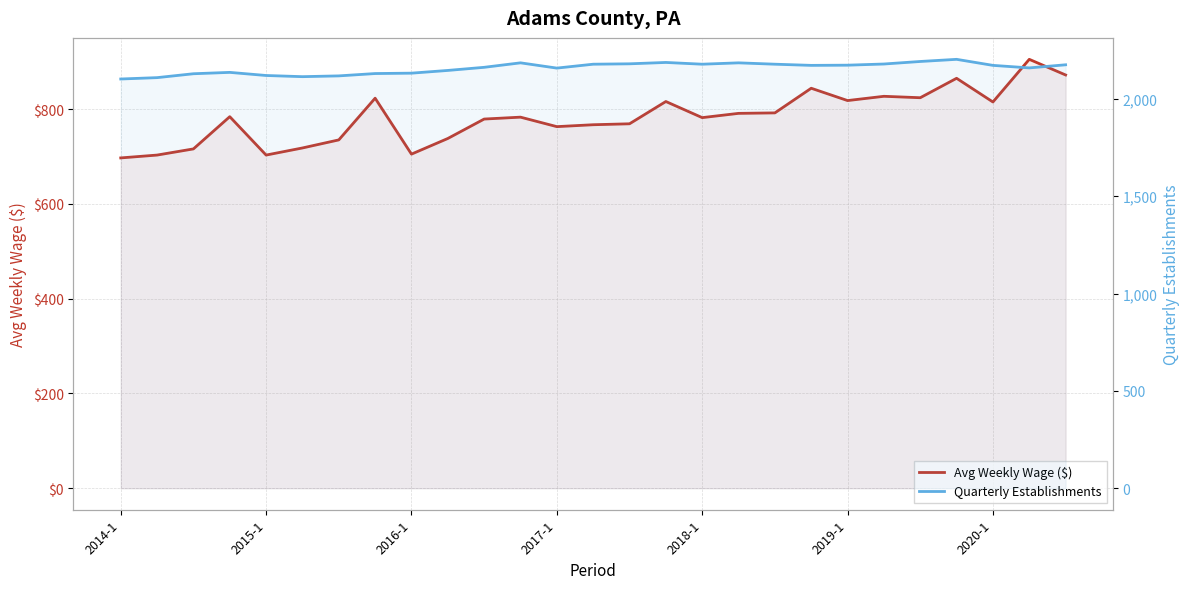

What is the average value of the Quarterly Establishments series?

2157